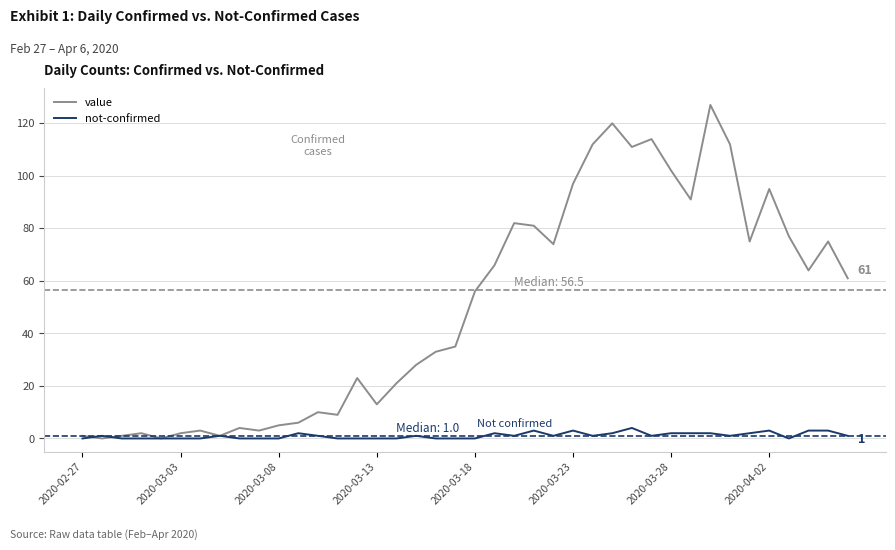

Which series has the widest spread of values?

value